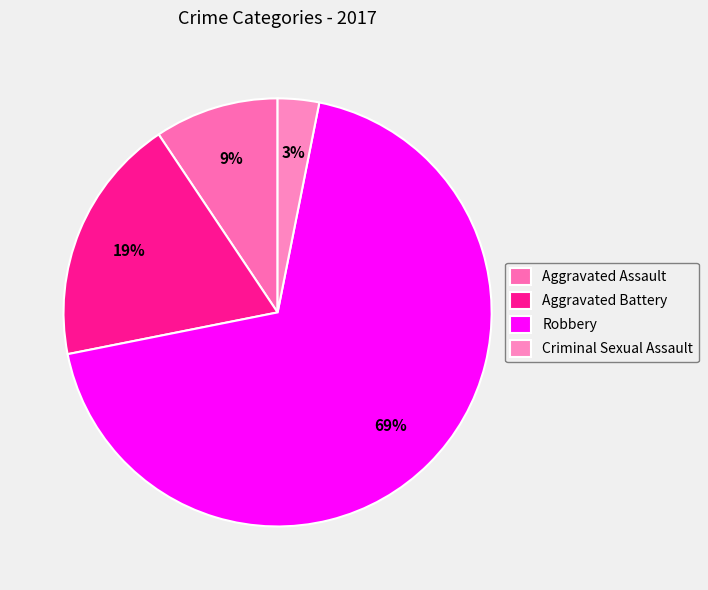

To the nearest percent, what portion does Aggravated Assault represent?

9%